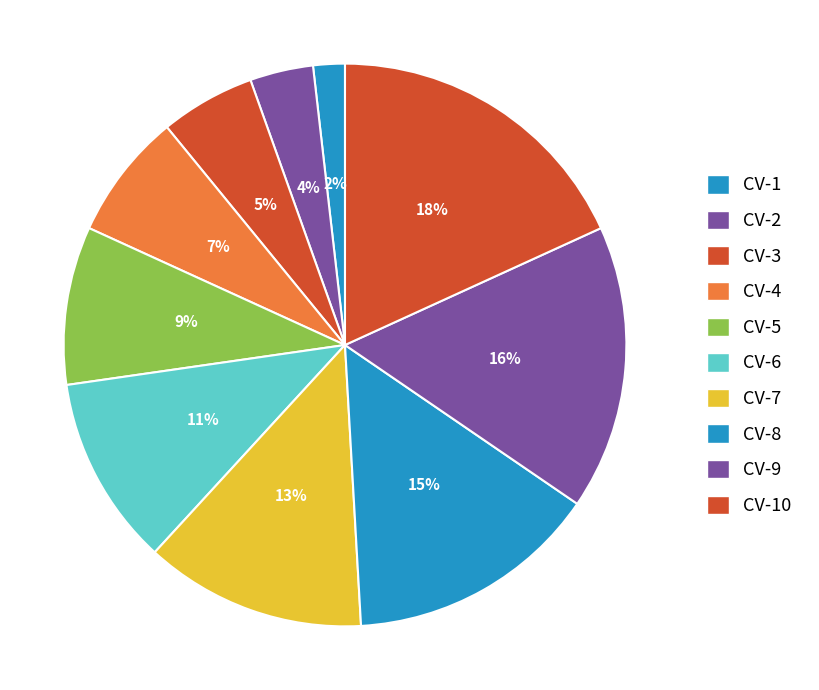

What is the largest slice in the pie chart?

CV-10